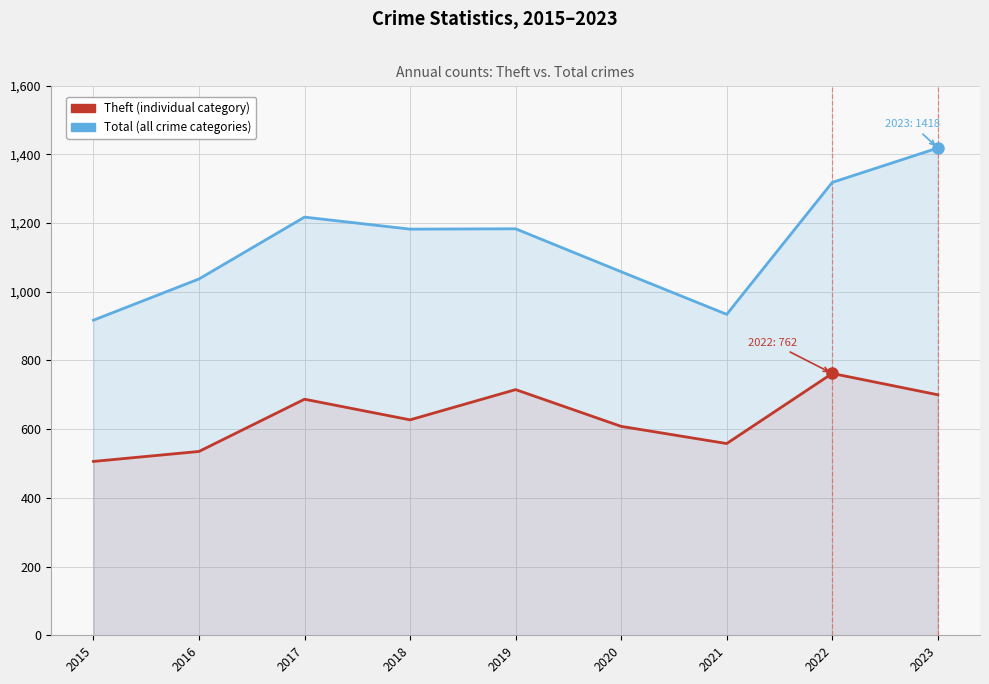

True or false: Theft and Total cross at least once.

False